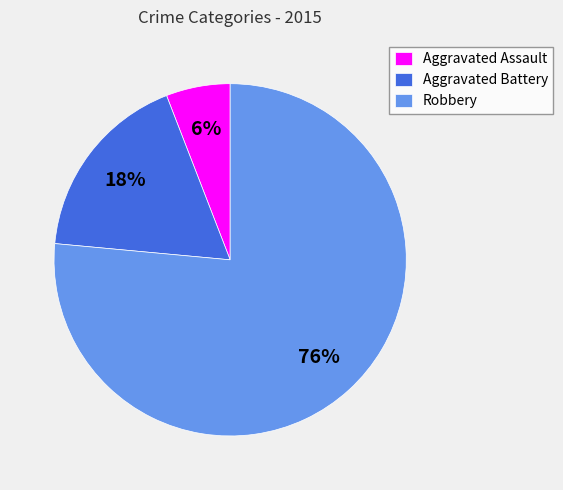

To the nearest percent, what is the average slice percentage?

33%